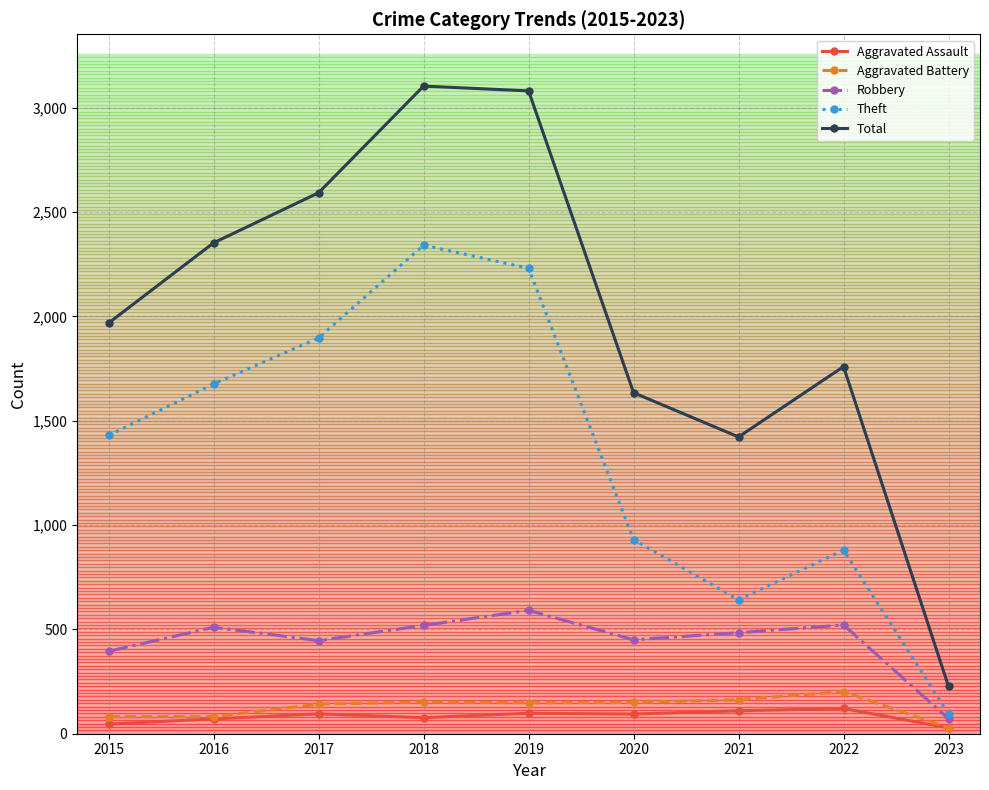

What is the total value across all series at 2020?

3258